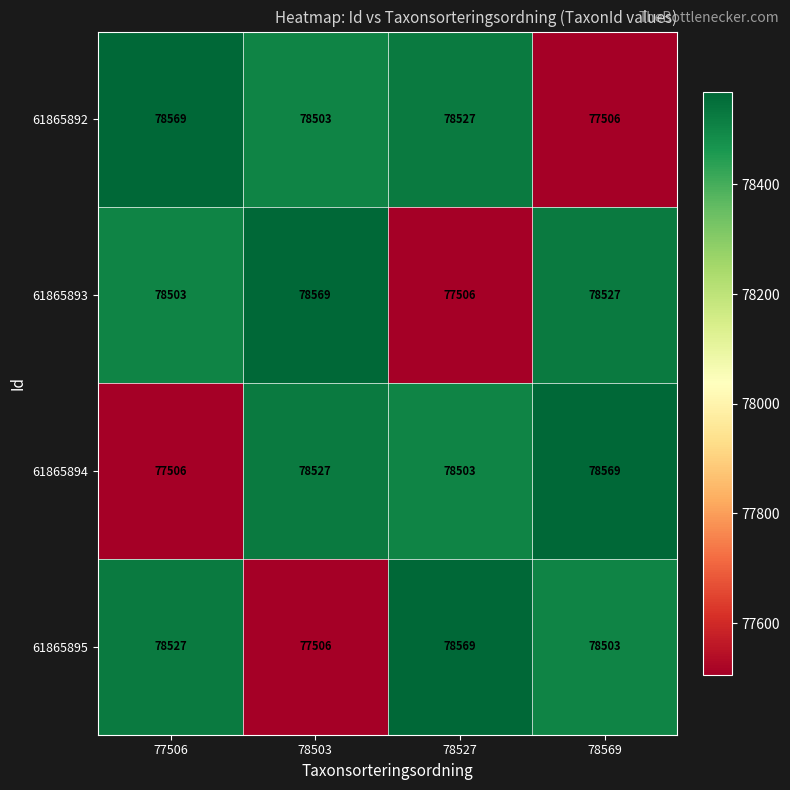

Where does the 61865893 series first go above 78527?

78503